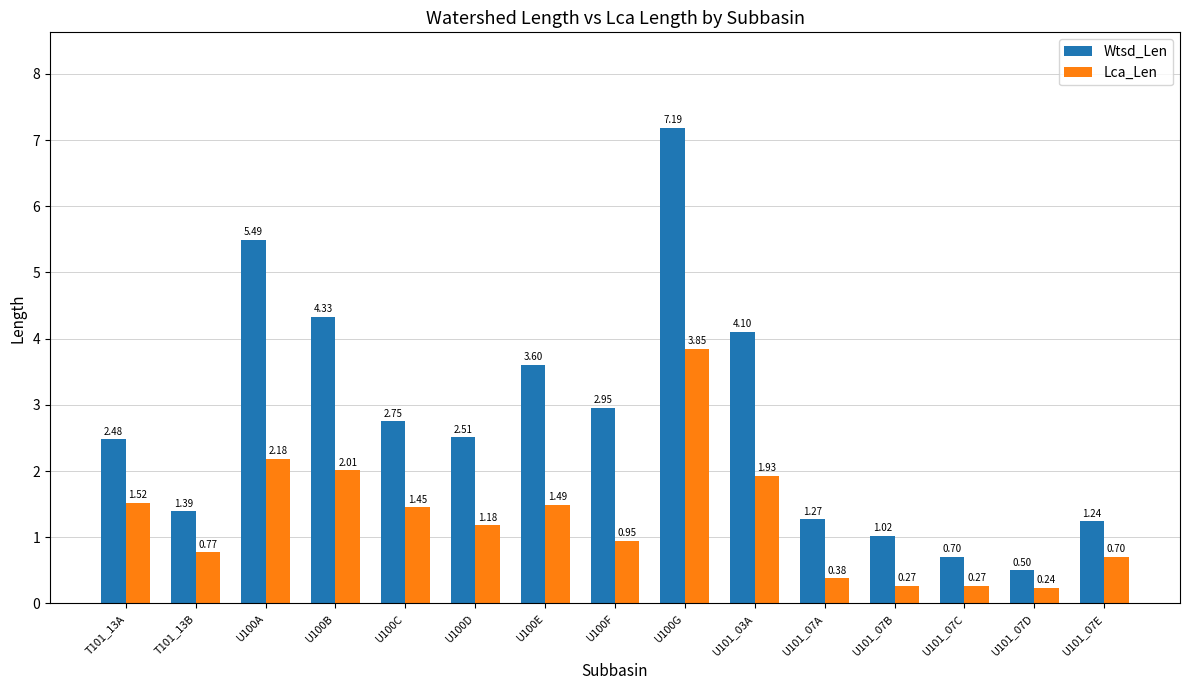

Which series has the largest range (max minus min)?

Wtsd_Len